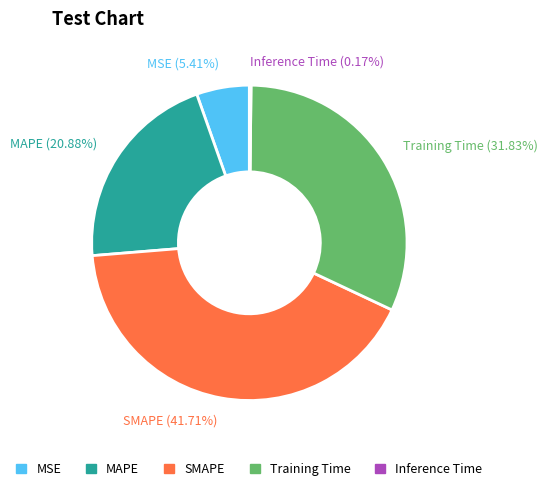

Is there a majority slice in this chart?

No